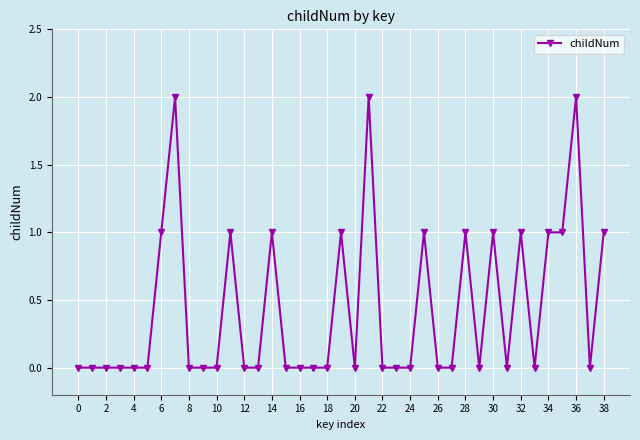

True or false: the data has more than 2 interior local peaks.

True